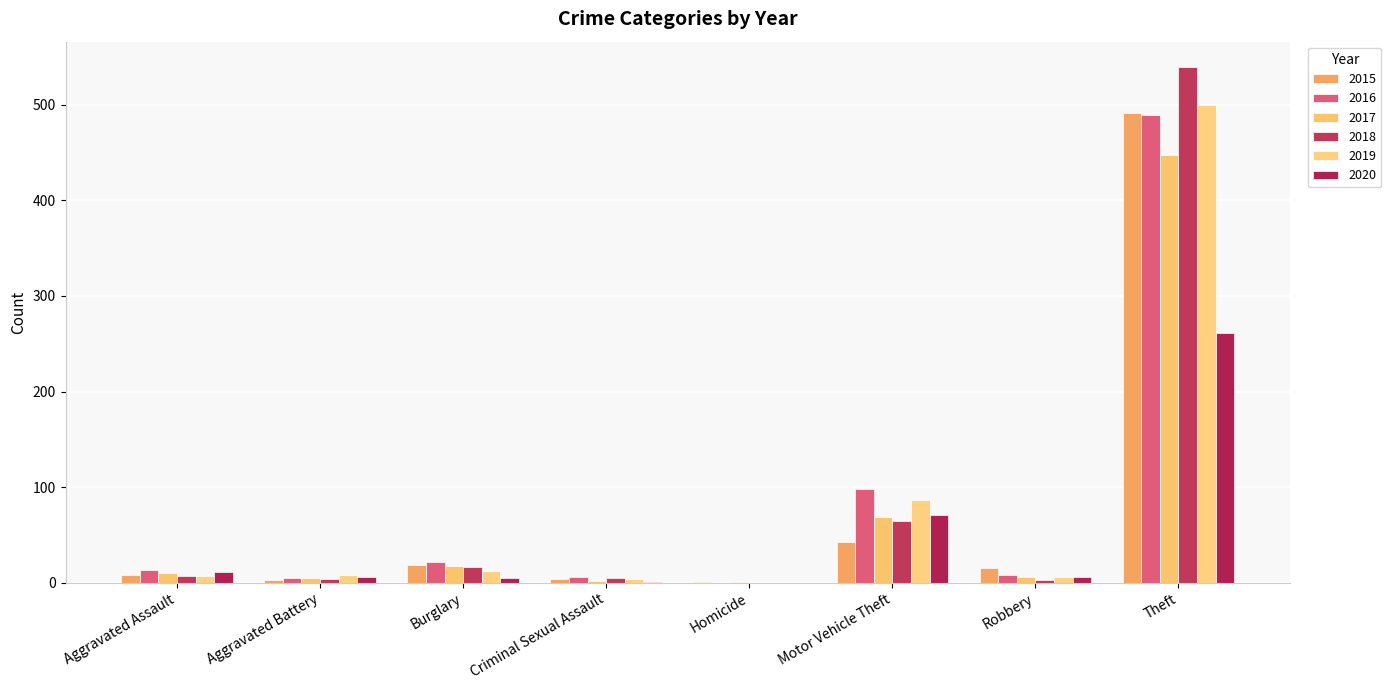

Reading left to right, list all the values displayed in this chart.

2015: 8	3	19	4	1	43	15	491
2016: 13	5	22	6	0	98	8	489
2017: 10	5	18	2	1	69	6	447
2018: 7	4	16	5	0	65	3	539
2019: 7	8	12	4	0	87	6	500
2020: 11	6	5	1	0	71	6	261